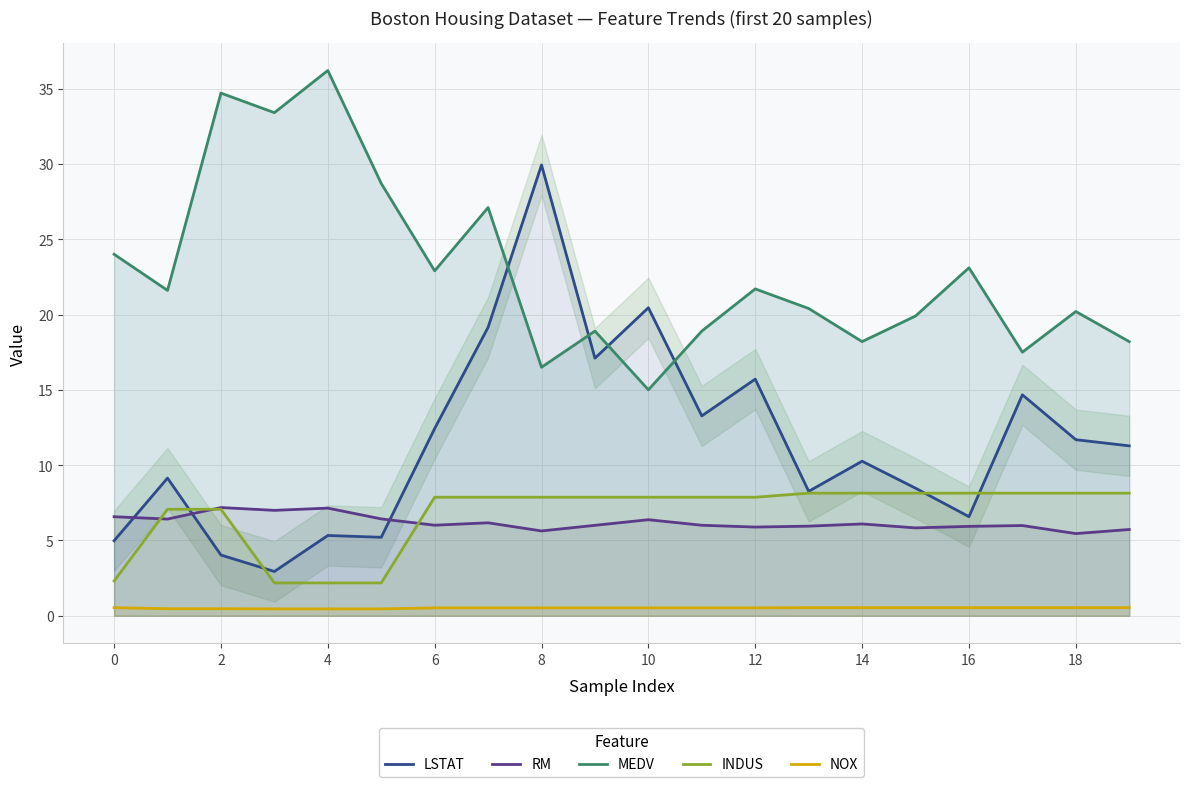

What is the average value of the RM series?

6.2